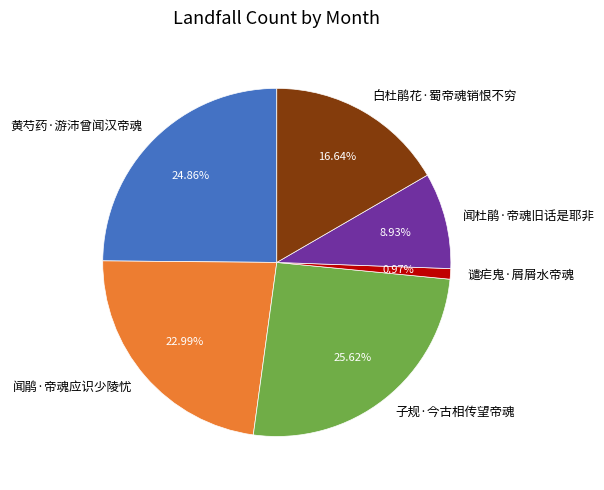

The 谴疟鬼·屑屑水帝魂 slice represents 1% of the pie. True or false?

True